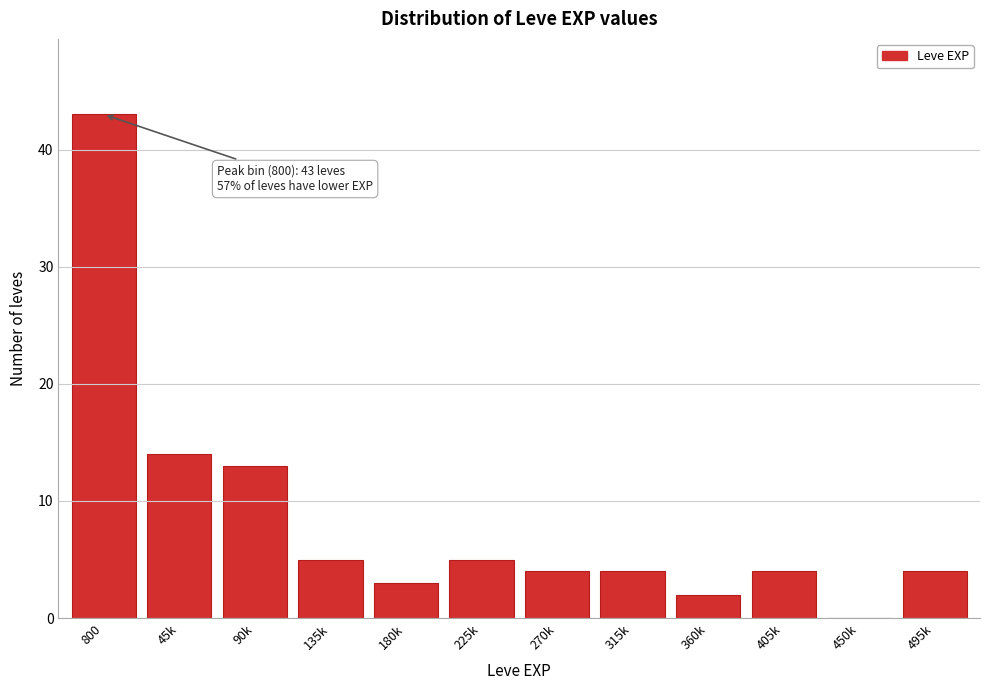

Reading left to right, extract all data points from this chart.

800=43	45k=14	90k=13	135k=5	180k=3	225k=5	270k=4	315k=4	360k=2	405k=4	450k=0	495k=4